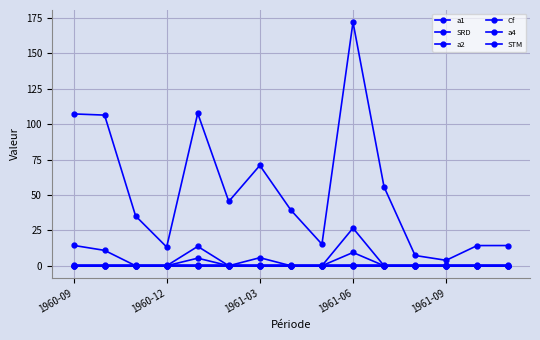

Where is the first local minimum for STM?

1960-12